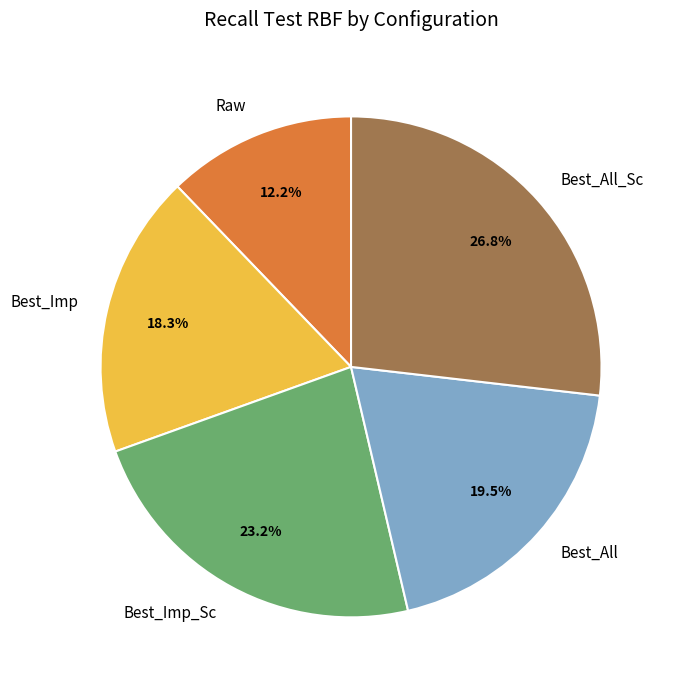

Rank the categories by value from lowest to highest.

Raw, Best_Imp, Best_All, Best_Imp_Sc, Best_All_Sc